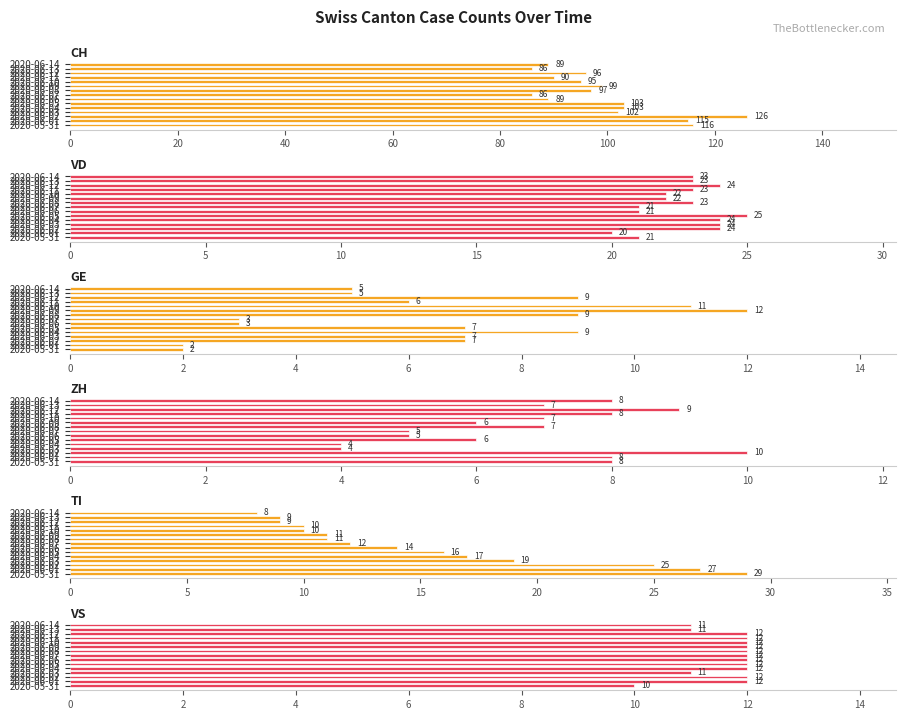

How many bars are there in each group?

6